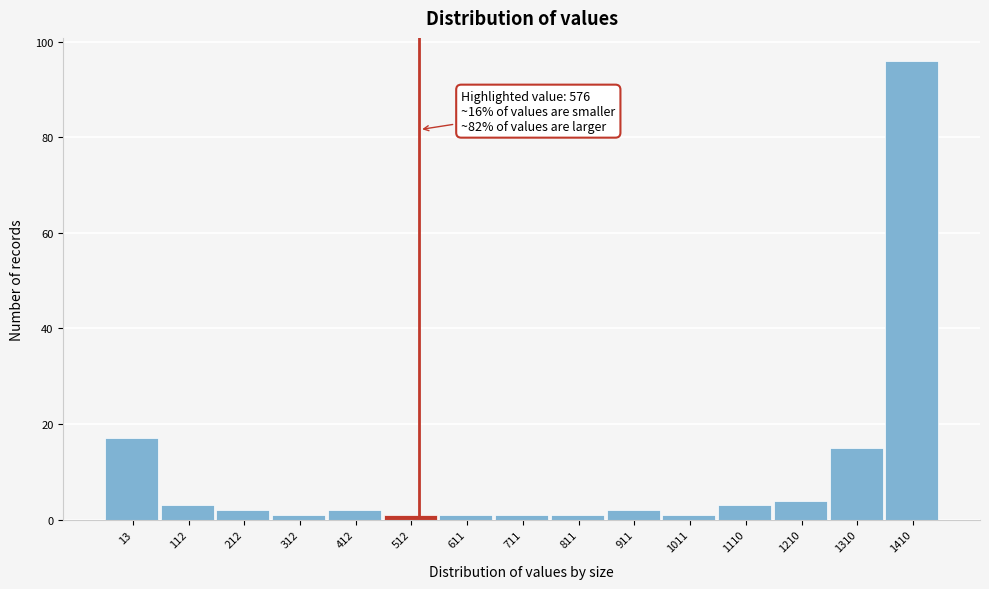

Reading right to left, extract all data points from this chart.

1410=96	1310=15	1210=4	1110=3	1011=1	911=2	811=1	711=1	611=1	512=1	412=2	312=1	212=2	112=3	13=17